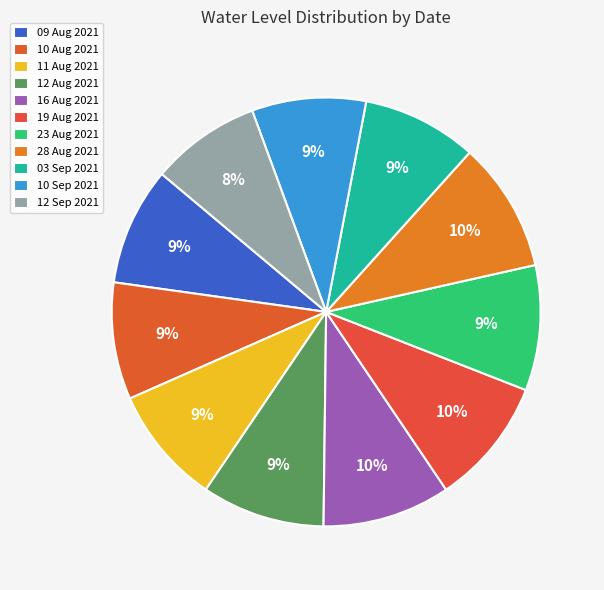

Is 16 Aug 2021 the majority of the pie?

No